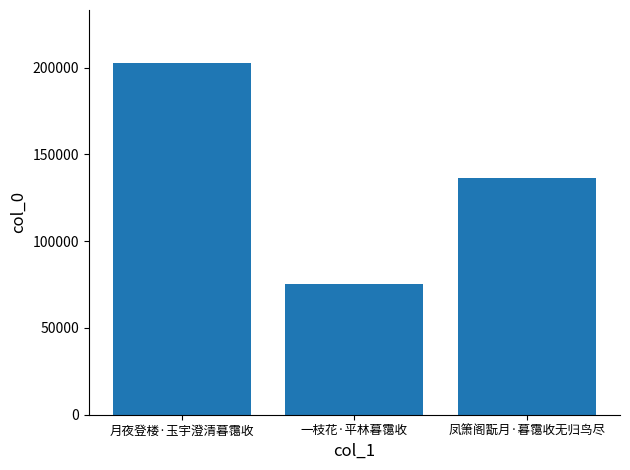

What is the difference between the values at 一枝花·平林暮霭收 and 凤箫阁翫月·暮霭收无归鸟尽?

61187